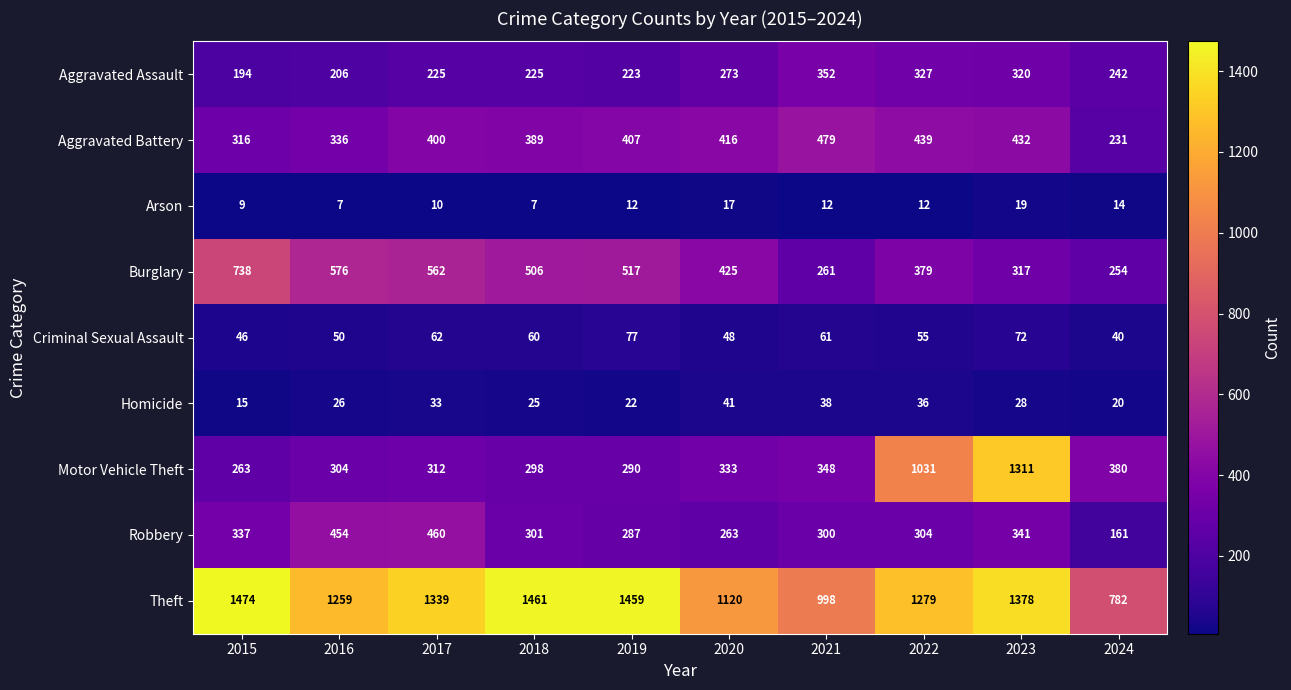

True or false: Burglary has a value of 576 at 2016.

True